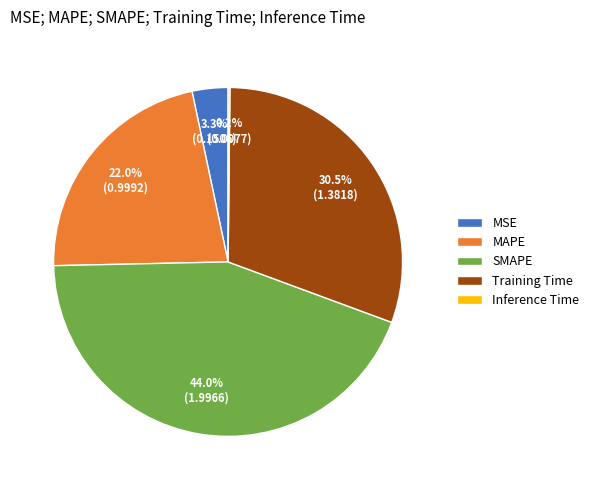

Which slice is the largest?

SMAPE